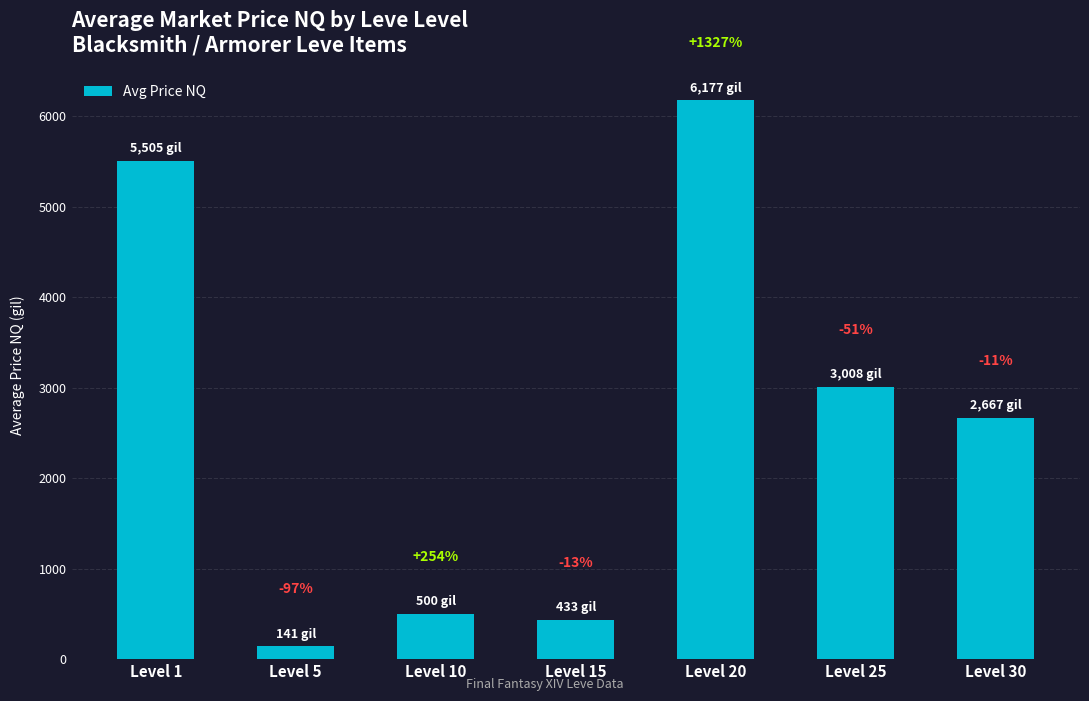

Rank the categories by value from highest to lowest.

Level 20, Level 1, Level 25, Level 30, Level 10, Level 15, Level 5